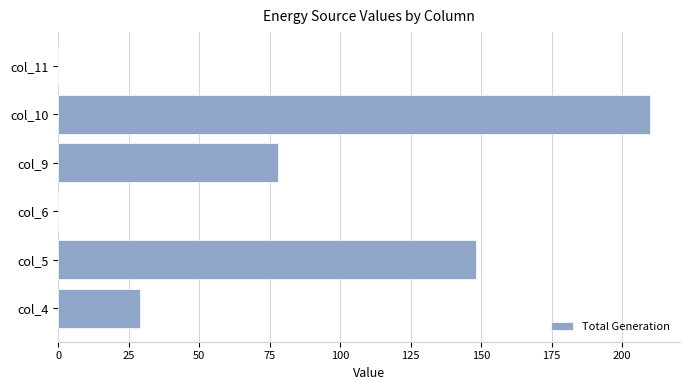

What is the sum of all values?

465